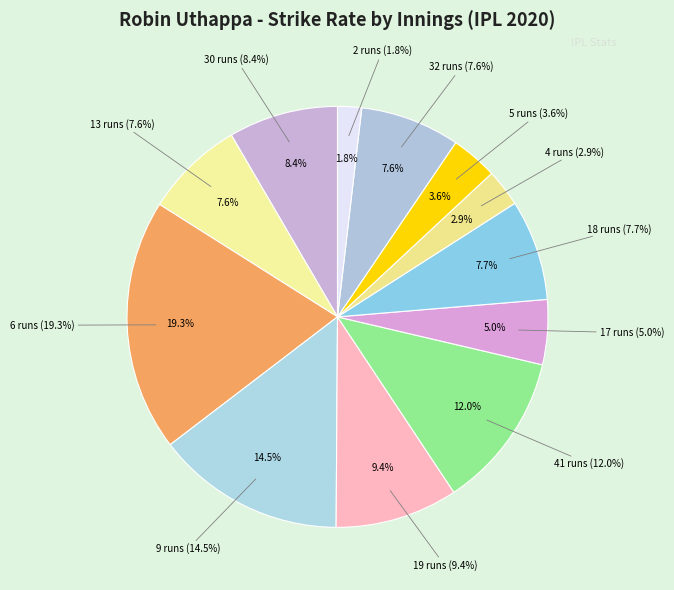

What is the total percentage of 4 runs and 6 runs?

22.2%